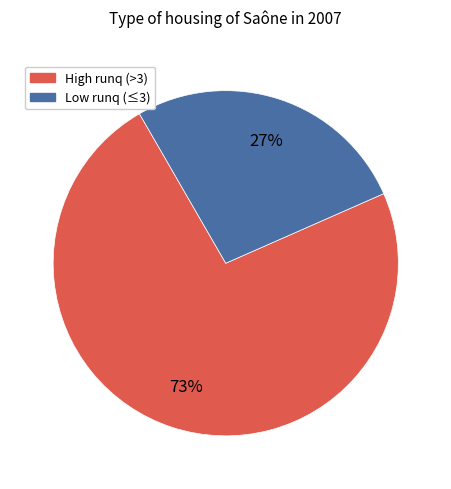

To the nearest percent, what is the average slice percentage?

50%